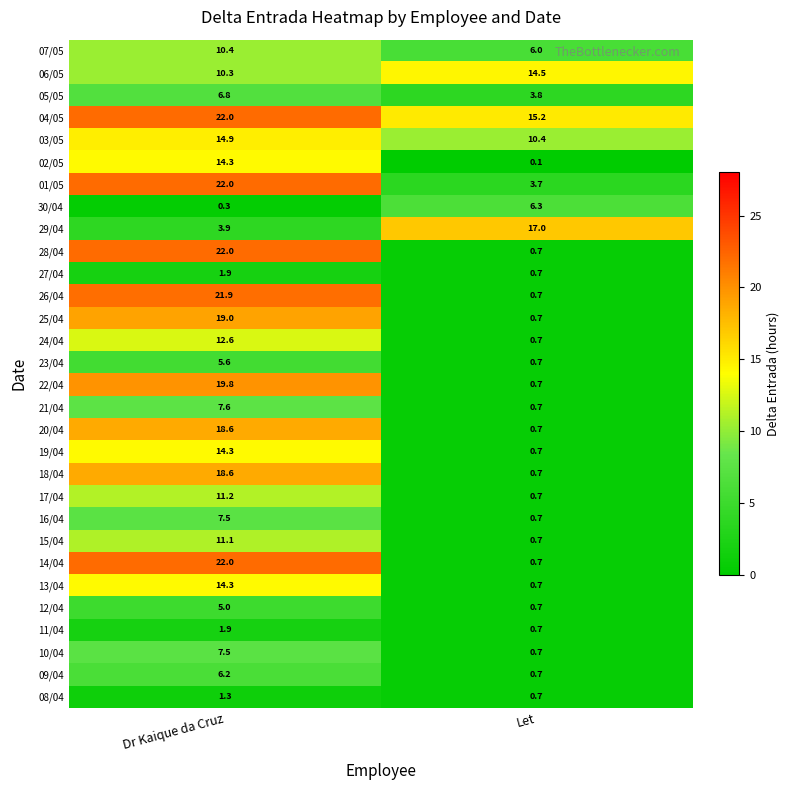

Where is 05/05 nearest to the value 5?

Let